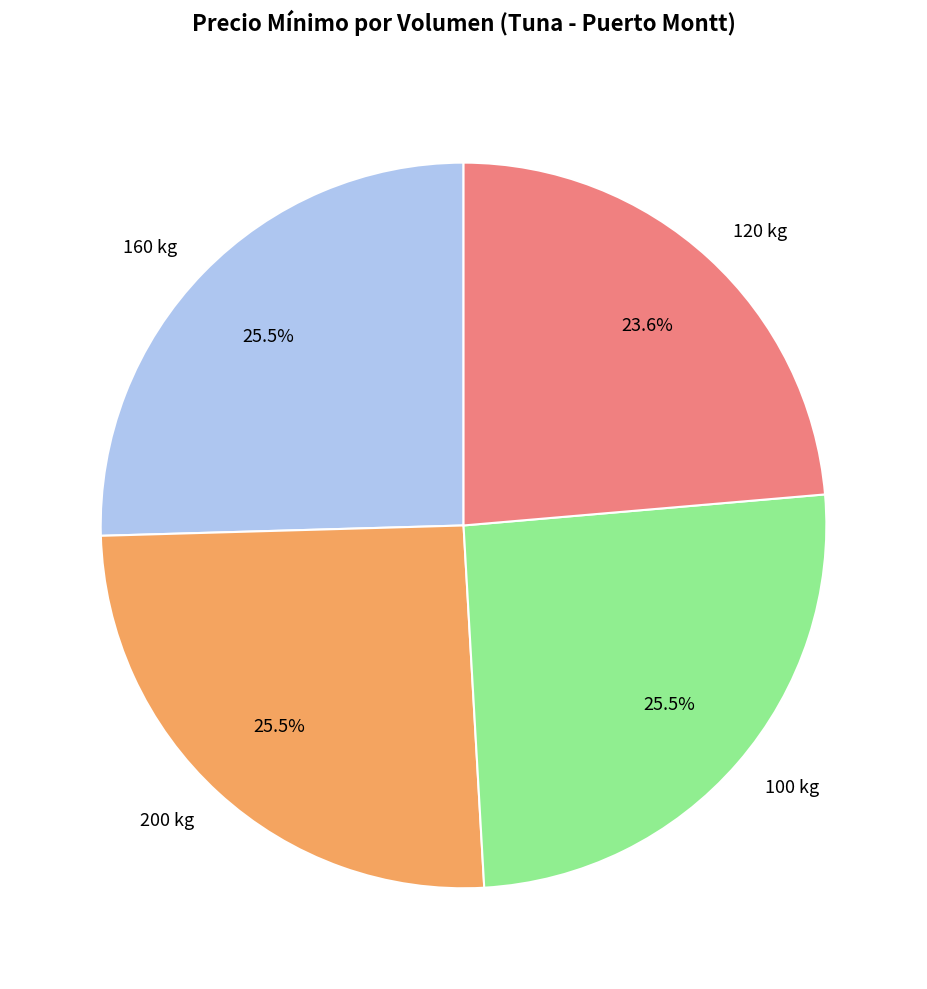

Does 120 kg represent more than half of the total?

No